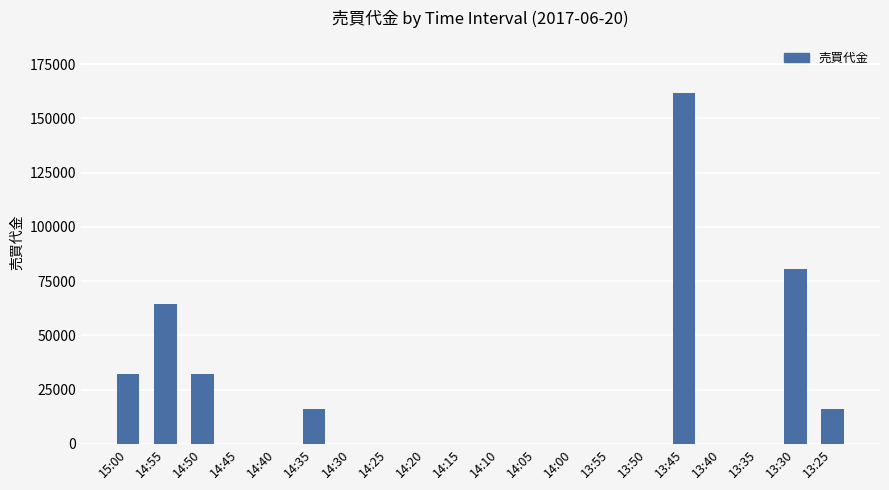

Which label corresponds to the largest value in the chart?

13:45